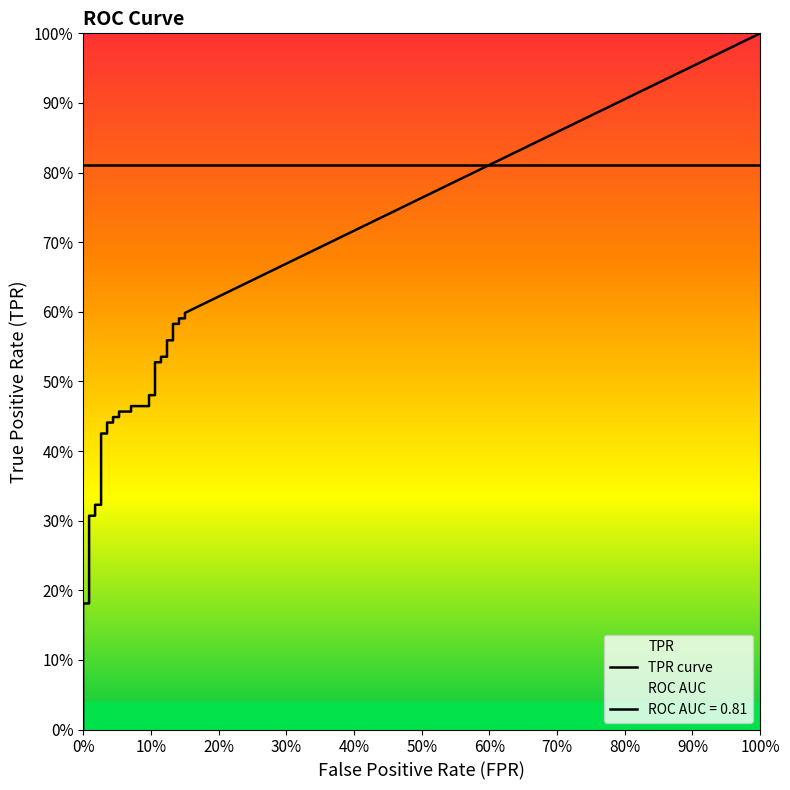

How many lines are shown in the chart?

2